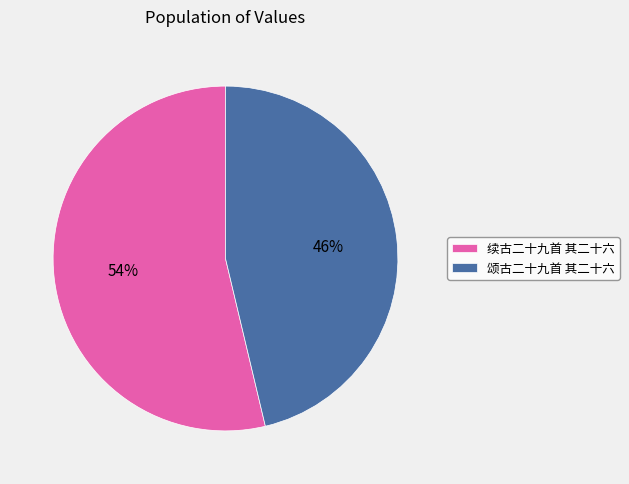

Rank the categories by value from highest to lowest.

续古二十九首 其二十六, 颂古二十九首 其二十六